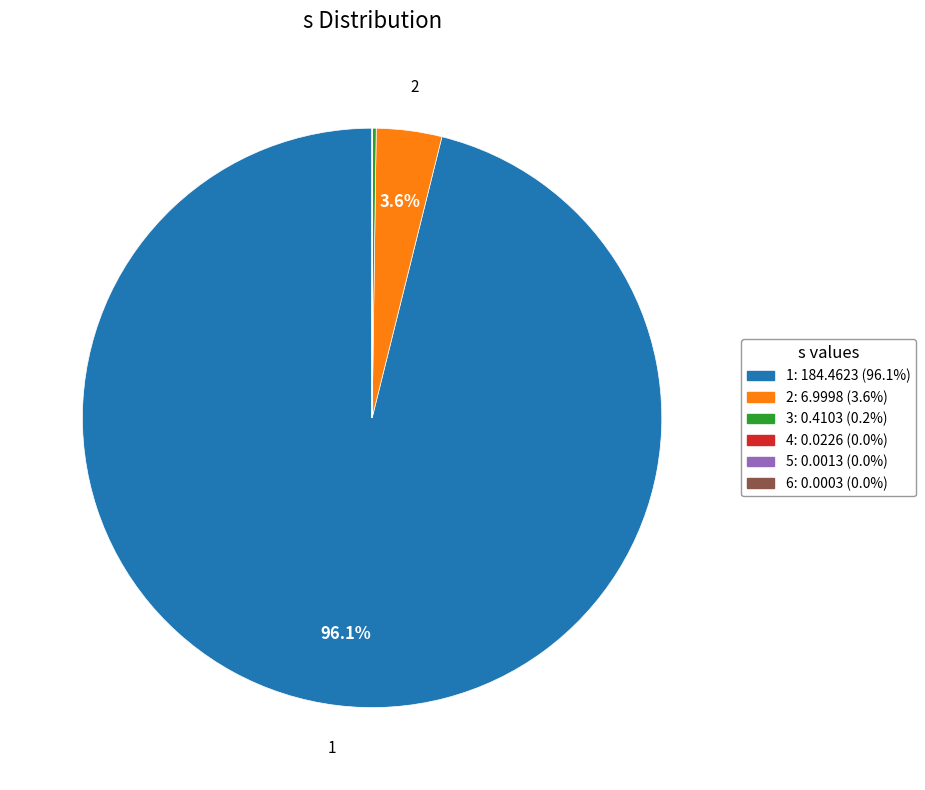

Is there any slice that represents more than half of the pie?

Yes